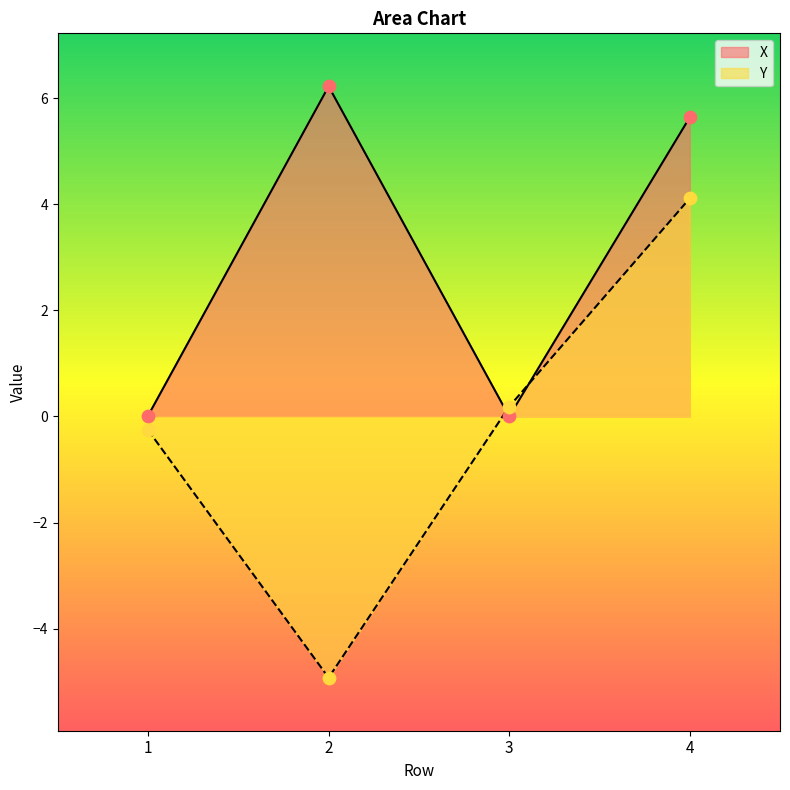

Which series reaches the minimum Y coordinate?

Y